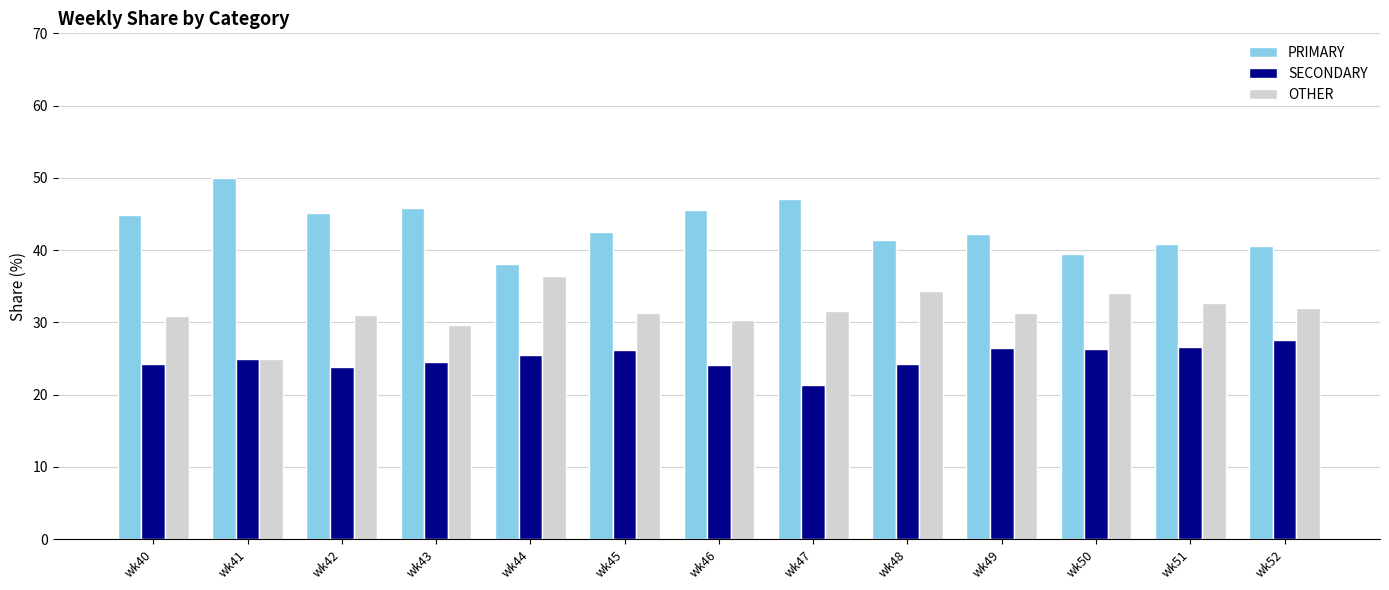

The value of PRIMARY at wk46 is 45.5. True or false?

True